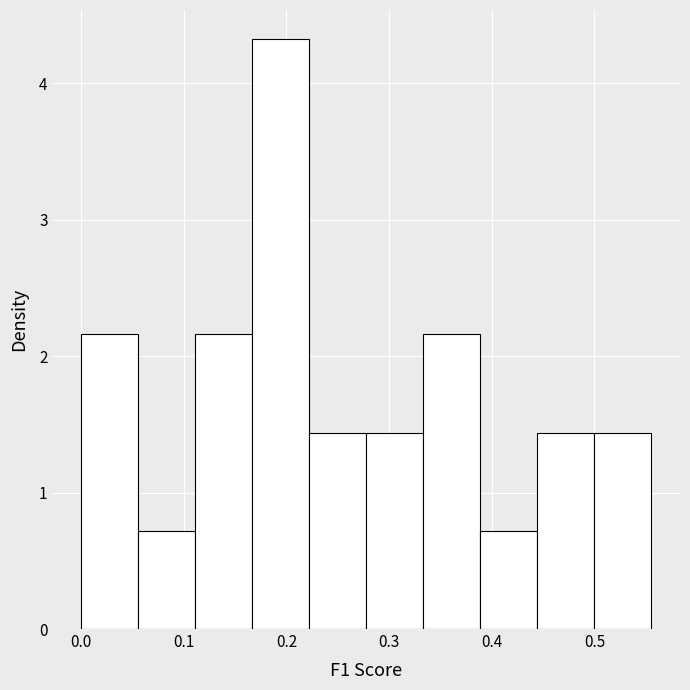

Which range on the x-axis has the tallest bar?

0.17 to 0.22